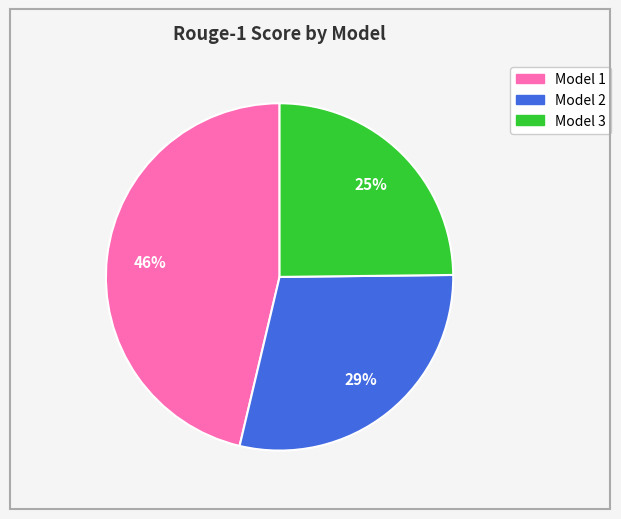

How many segments does this pie chart have?

3